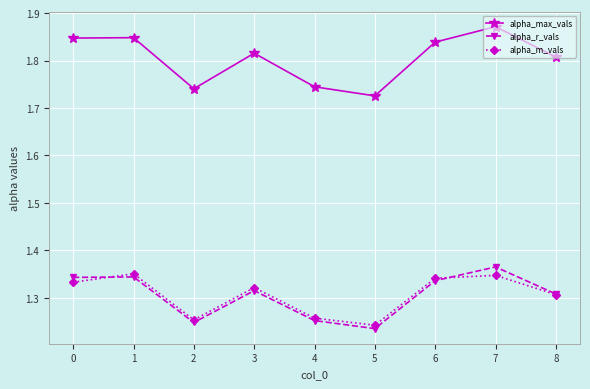

What is the sum of the alpha_max_vals values at 6 and 2?

3.6